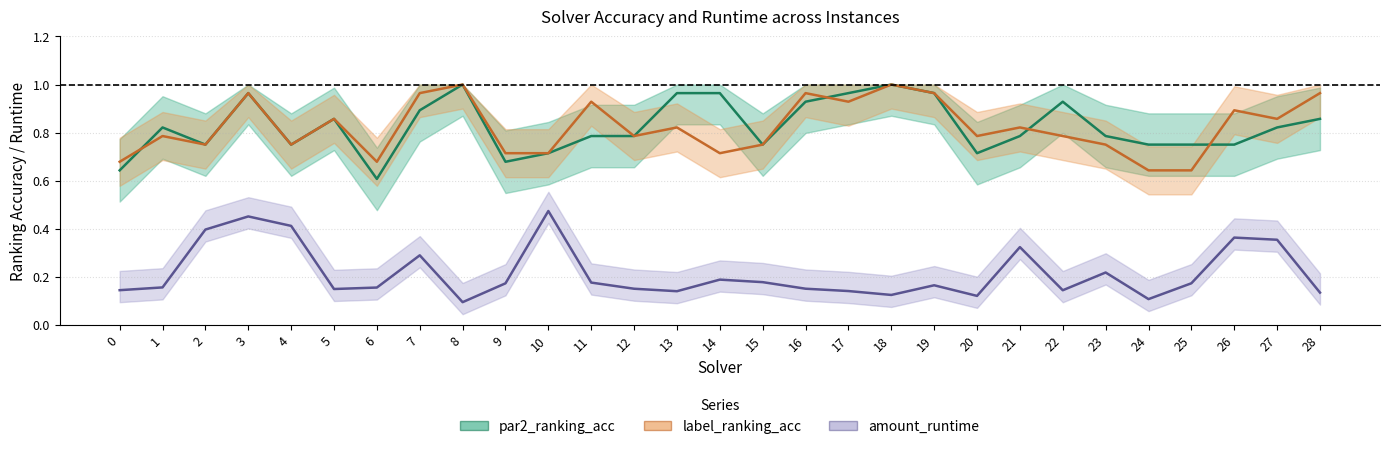

Where is par2_ranking_acc nearest to the value 0?

6